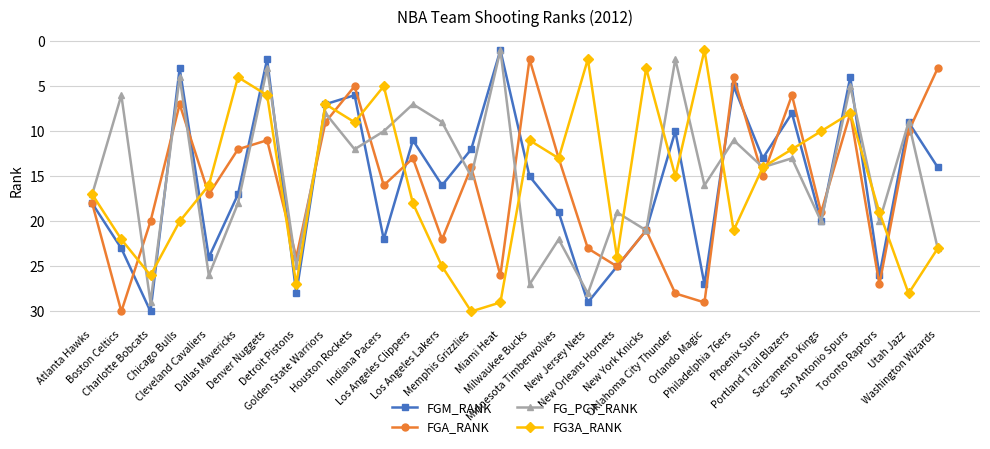

What is the sum of the FG3A_RANK values at Orlando Magic and Cleveland Cavaliers?

17